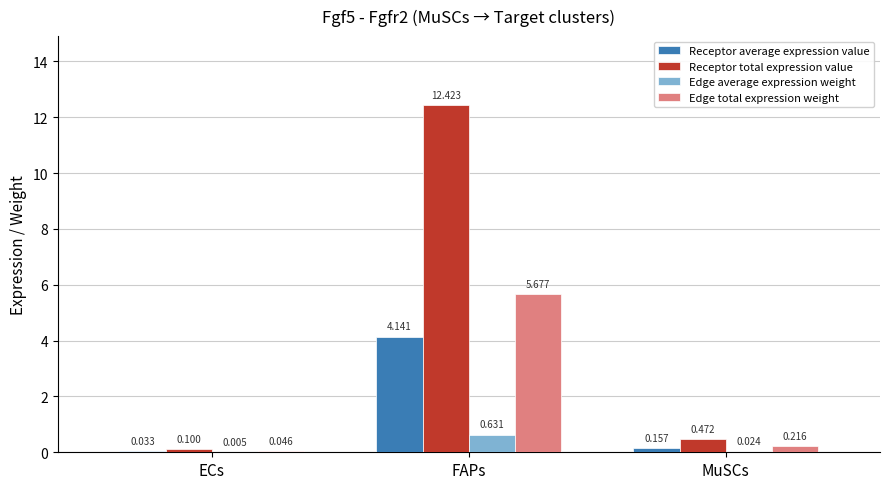

Between ECs and FAPs, which series saw the biggest shift?

Receptor total expression value